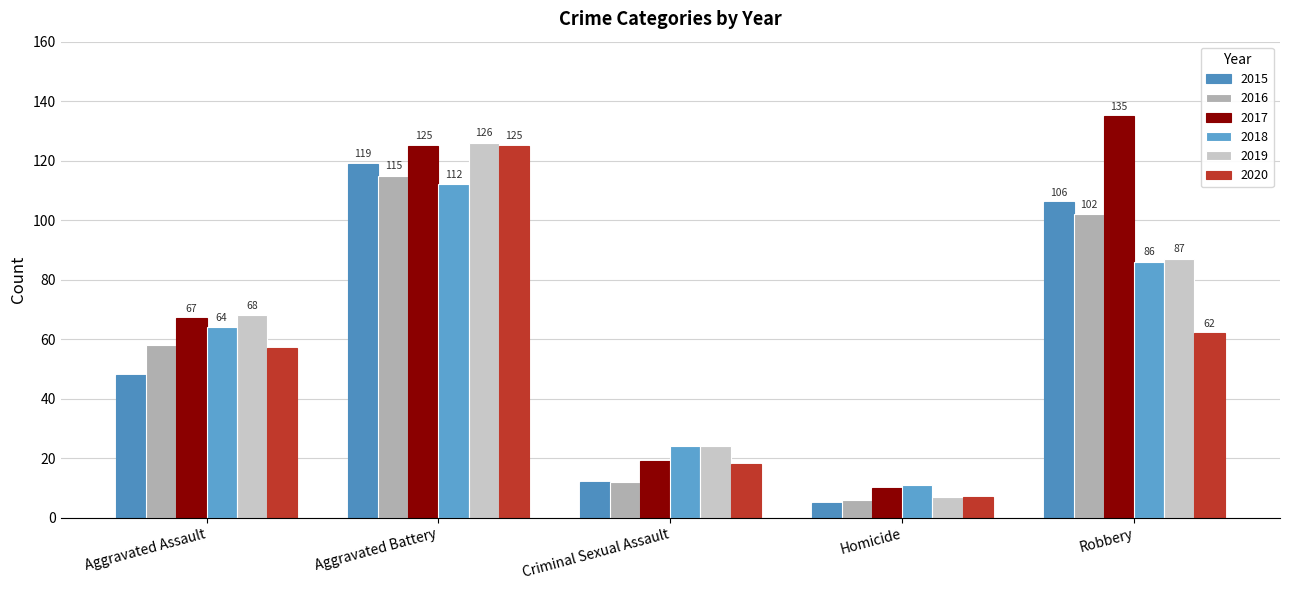

Where does the 2017 series first go above 67?

Aggravated Battery